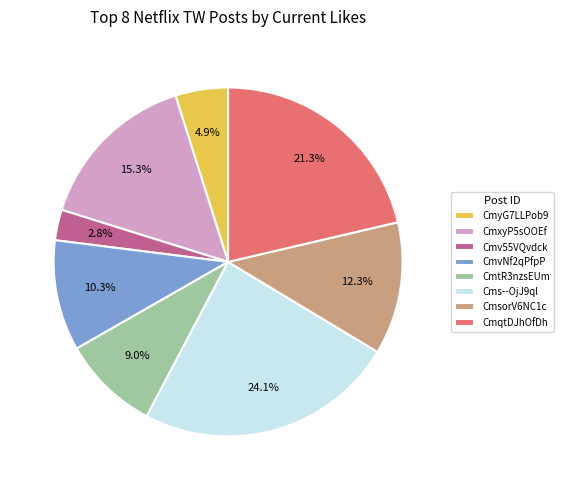

To the nearest percent, what portion does CmxyP5sOOEf represent?

15%